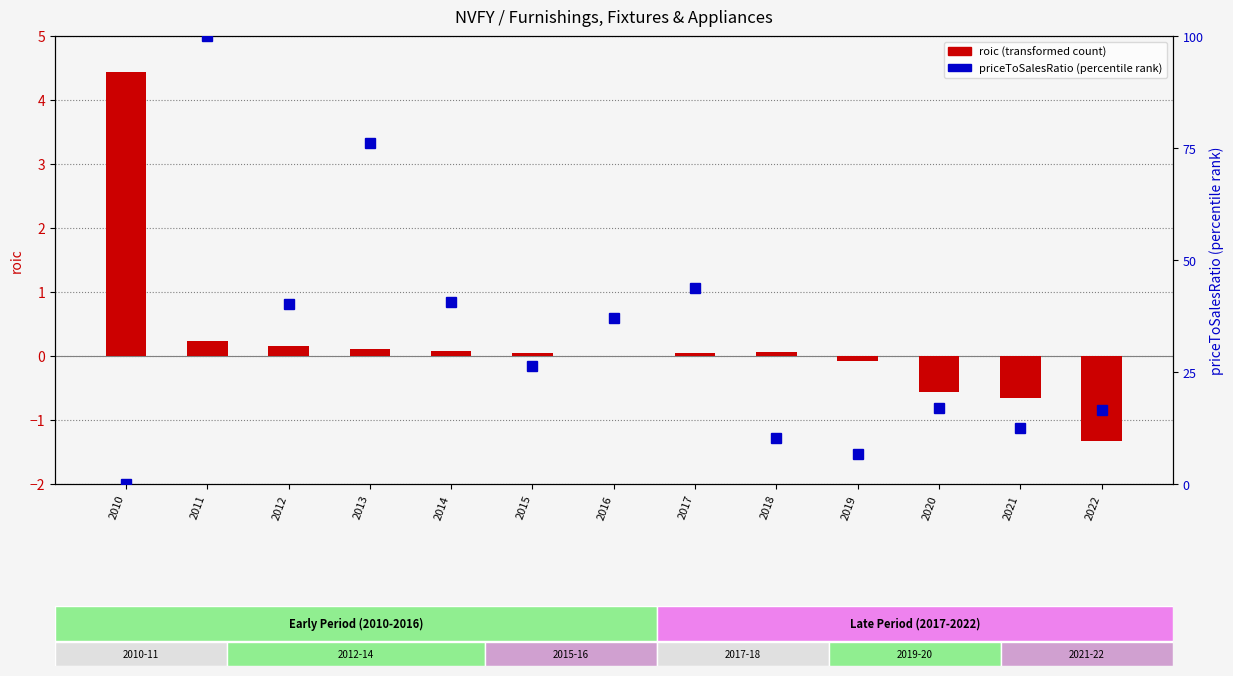

Which category has the lowest value across all series?

2022